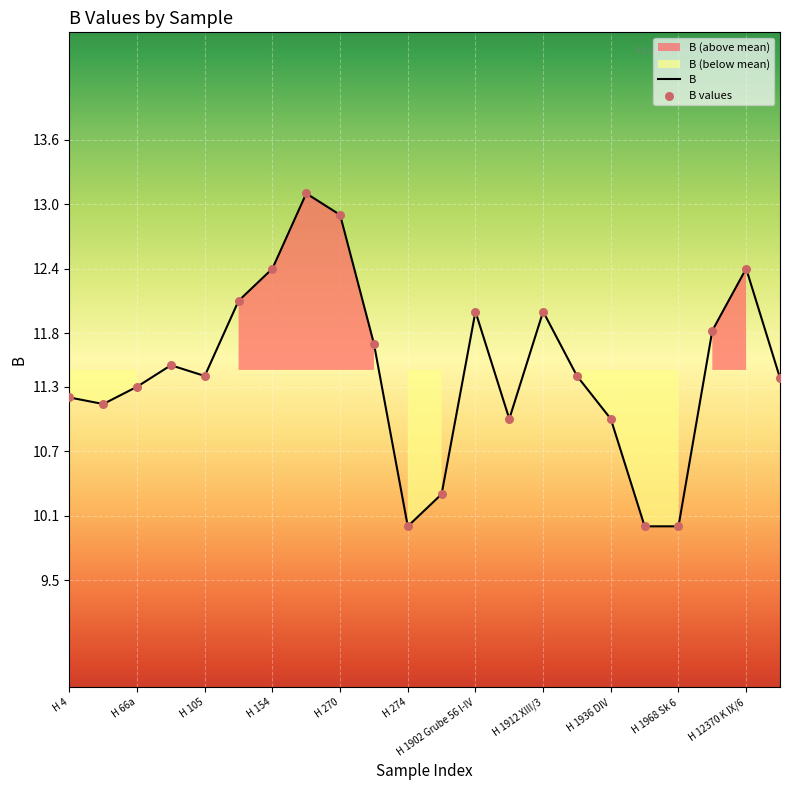

What is the change in value from H 4 to H 12301 K I/1?

+0.6